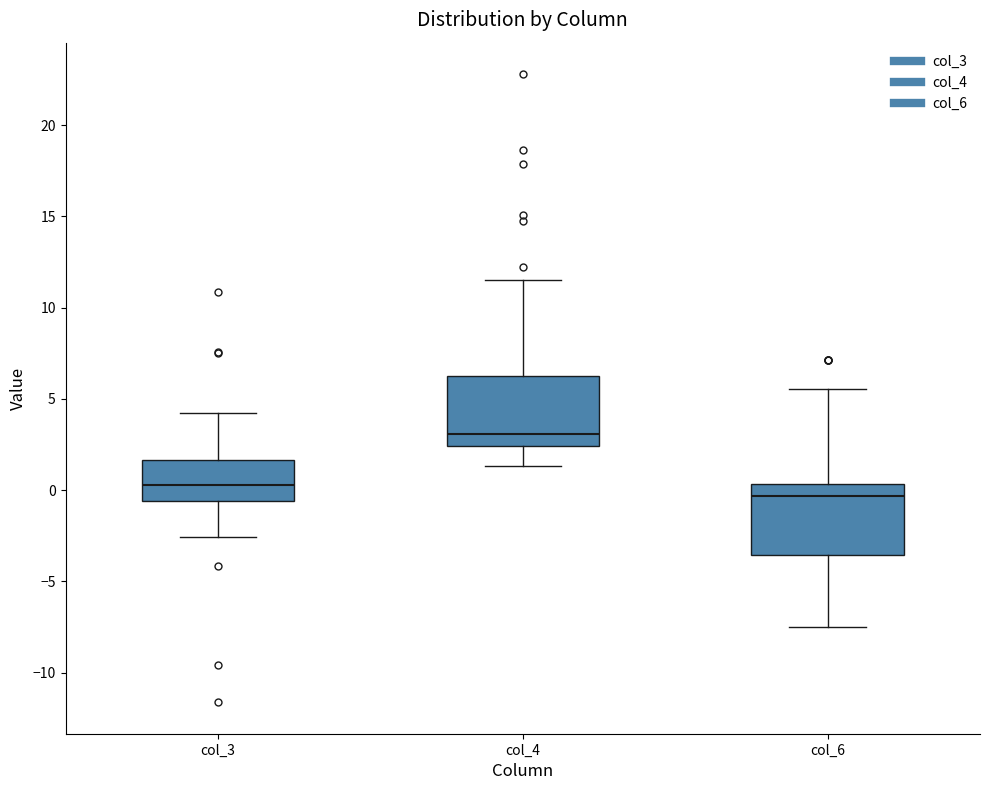

Reading left to right, transcribe this box plot: for each box, give where its median line is, the range the box spans, and where its two whiskers end, as read against the y-axis. The values are not printed on the chart, so give them approximately, as read against the axis.

col_3: median 0.5, box -0.5 to 1.5, whiskers -2.5 to 4.0
col_4: median 3.0, box 2.5 to 6.5, whiskers 1.5 to 11.5
col_6: median -0.5, box -3.5 to 0.5, whiskers -7.5 to 5.5